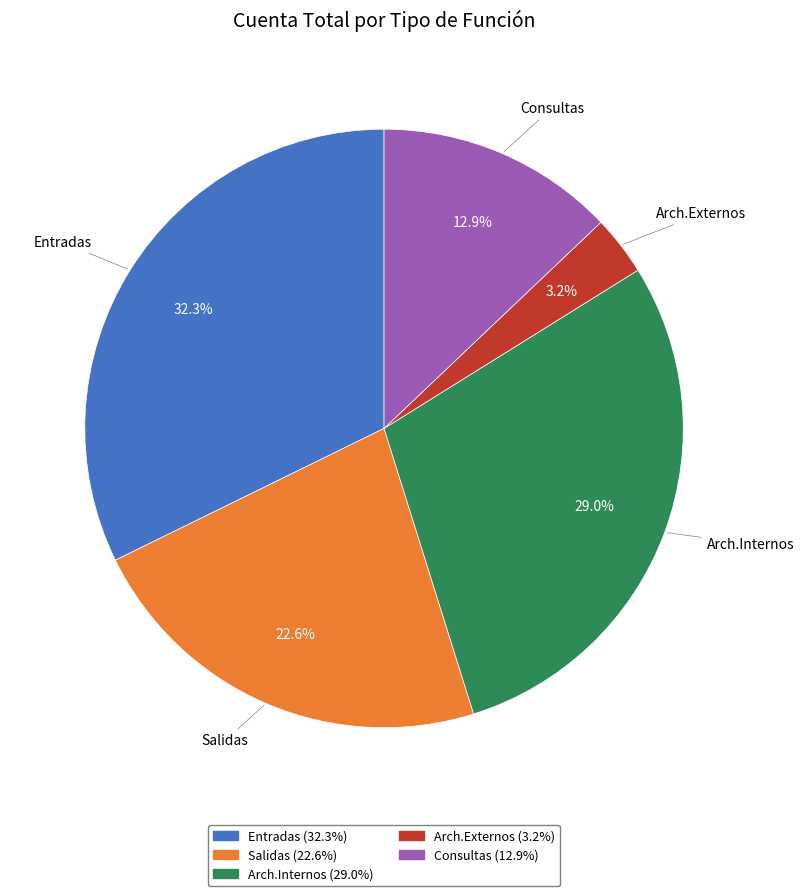

What is the largest slice in the pie chart?

Entradas